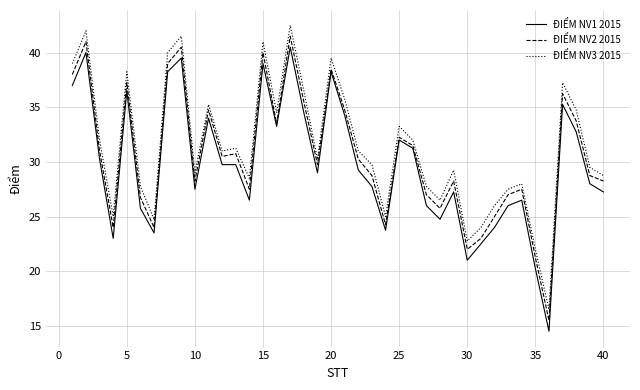

True or false: ĐIỂM NV3 2015 and ĐIỂM NV1 2015 cross at least once.

False